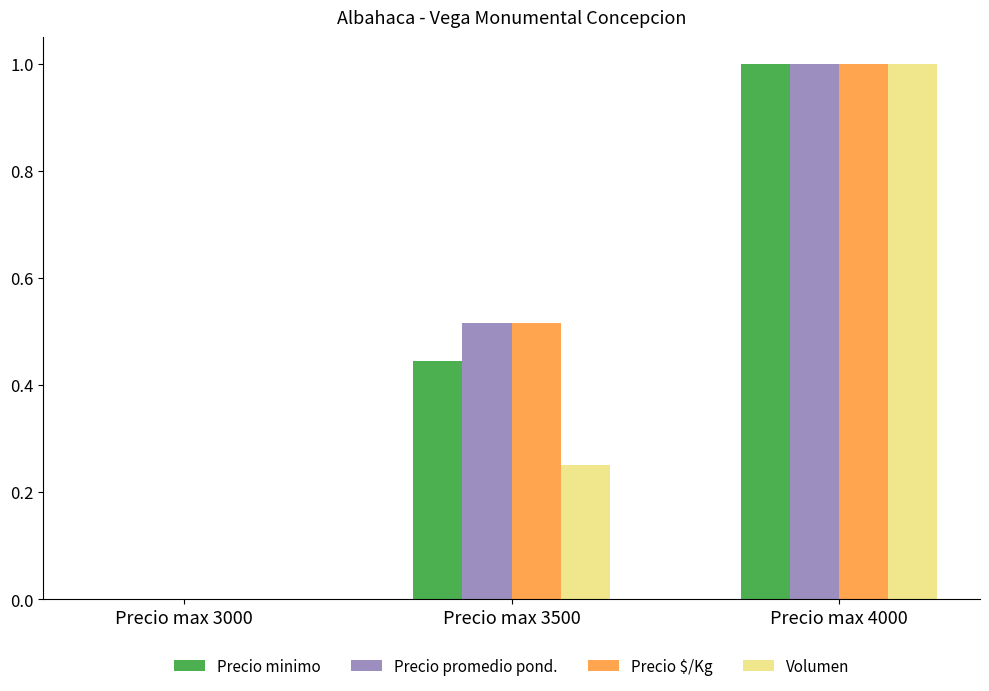

Count the Precio promedio pond. values in the range 0 to 1.

3